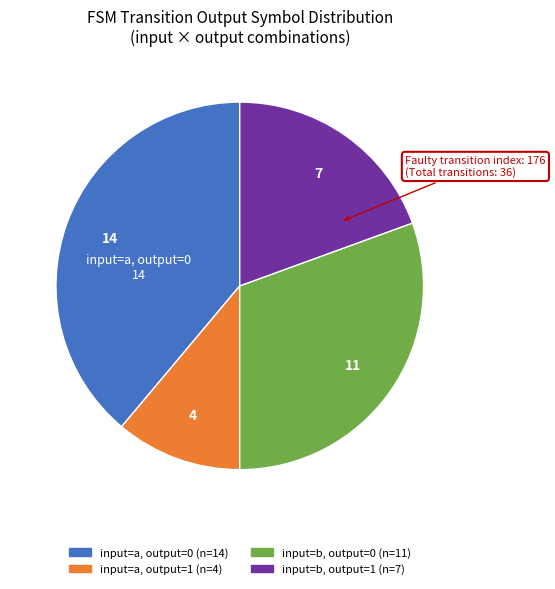

Is there any slice that represents more than half of the pie?

No